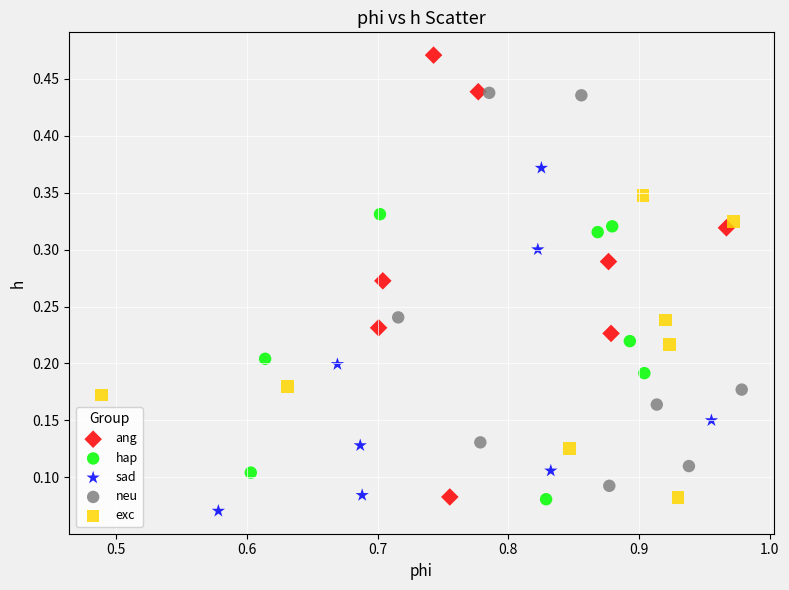

Which series has the largest Y range (max minus min)?

ang